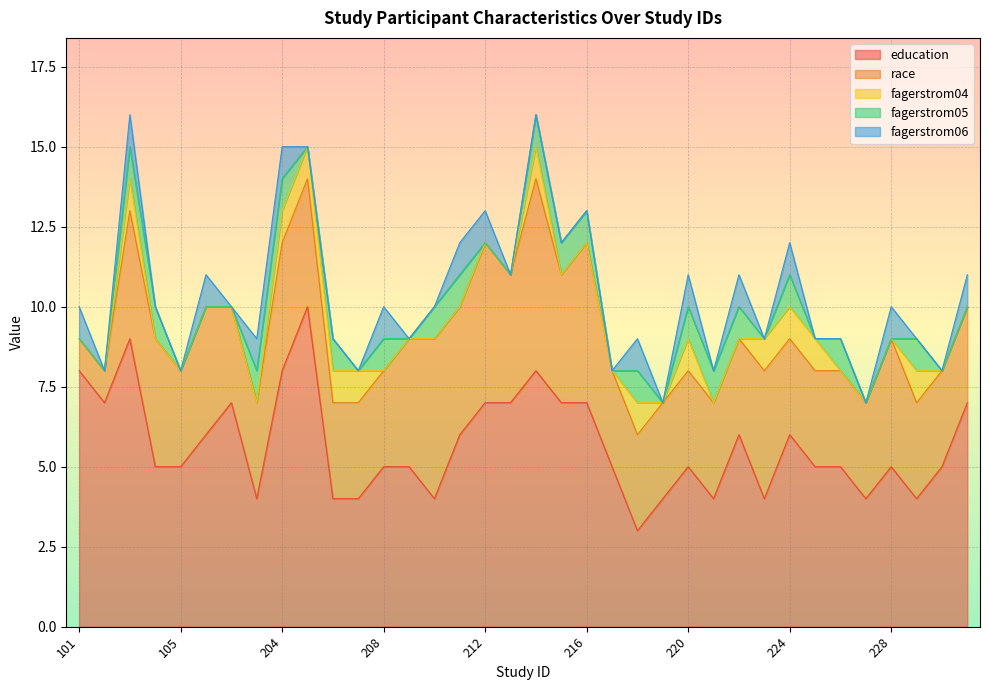

What is the maximum value for education?

10